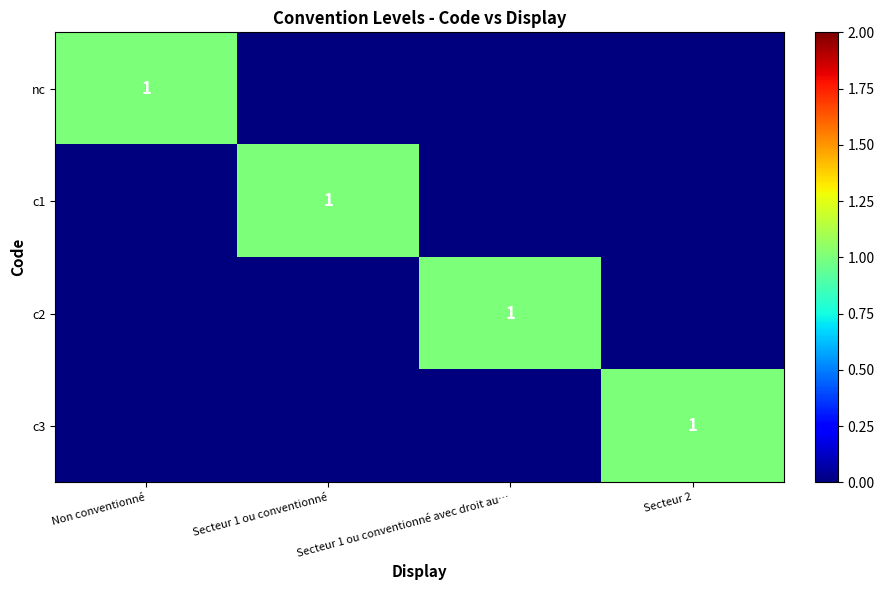

How many values in c3 are above zero?

1